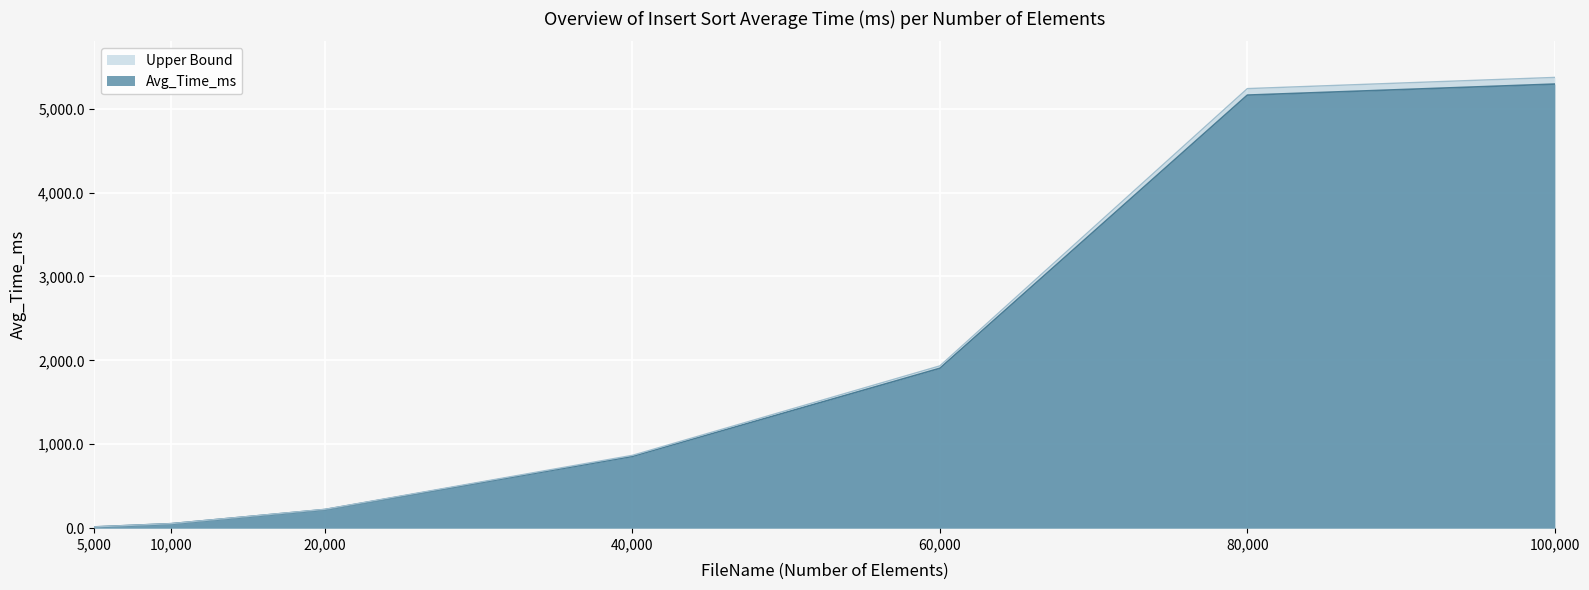

List the labels in order of value, largest first.

100000, 80000, 60000, 40000, 20000, 10000, 5000